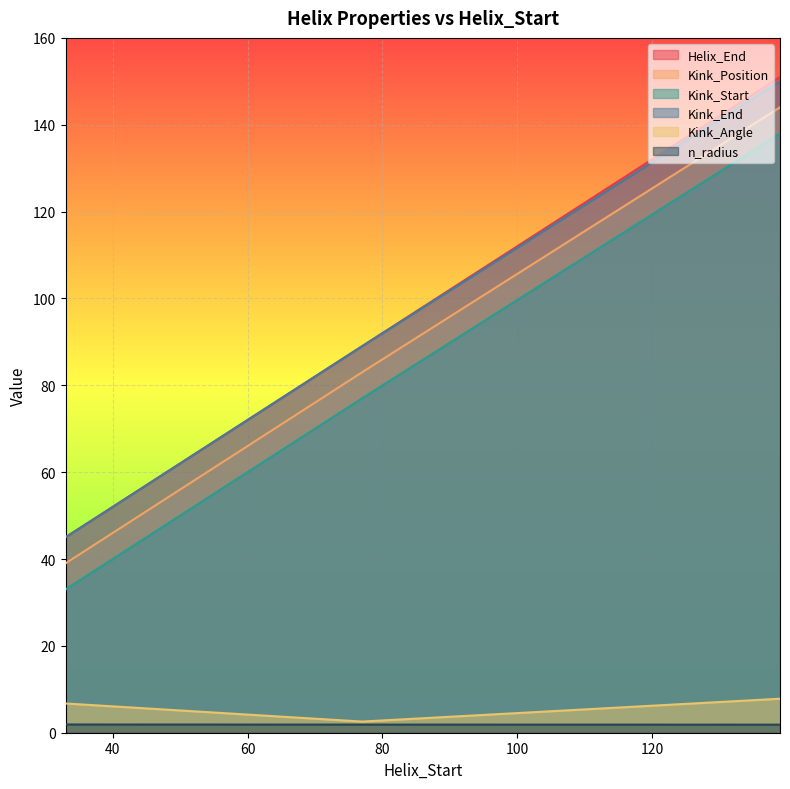

Reading left to right, list all the values displayed in this chart.

Helix_End: 45.0	89.0	151.0
Kink_Position: 39.0	83.0	144.0
Kink_Start: 33.0	77.0	138.0
Kink_End: 45.0	89.0	150.0
Kink_Angle: 6.7	2.6	7.8
n_radius: 1.9	1.9	1.9